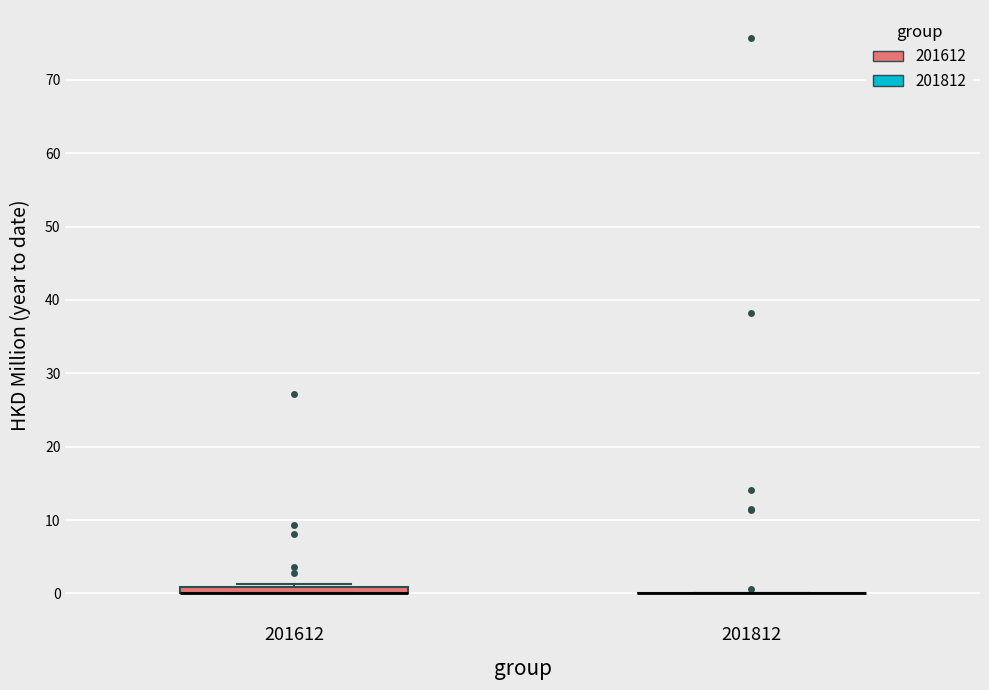

Where is the lower edge of the box at x = 201612 on the y-axis? The values are not printed on the chart, so give them approximately, as read against the axis.

0